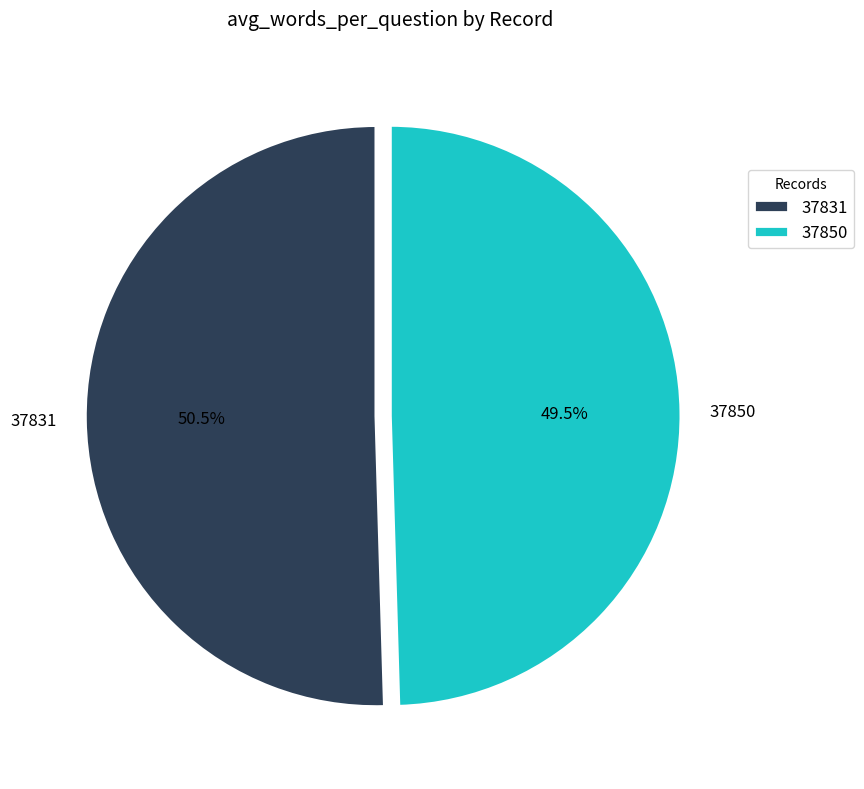

To the nearest percent, what is the difference between the largest and smallest slice percentages?

1%